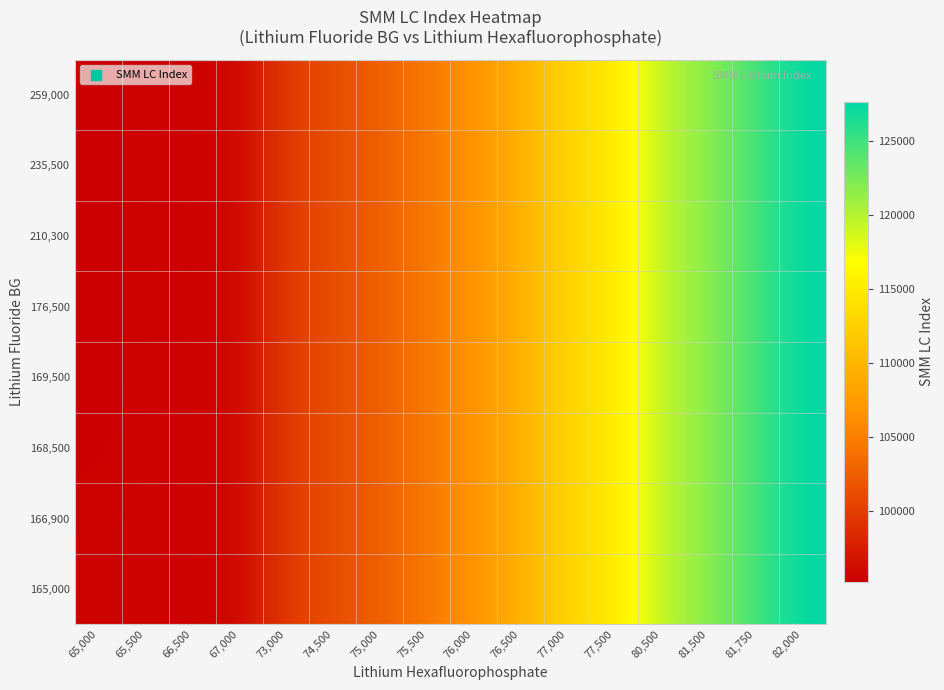

Count the number of categories in the chart.

16